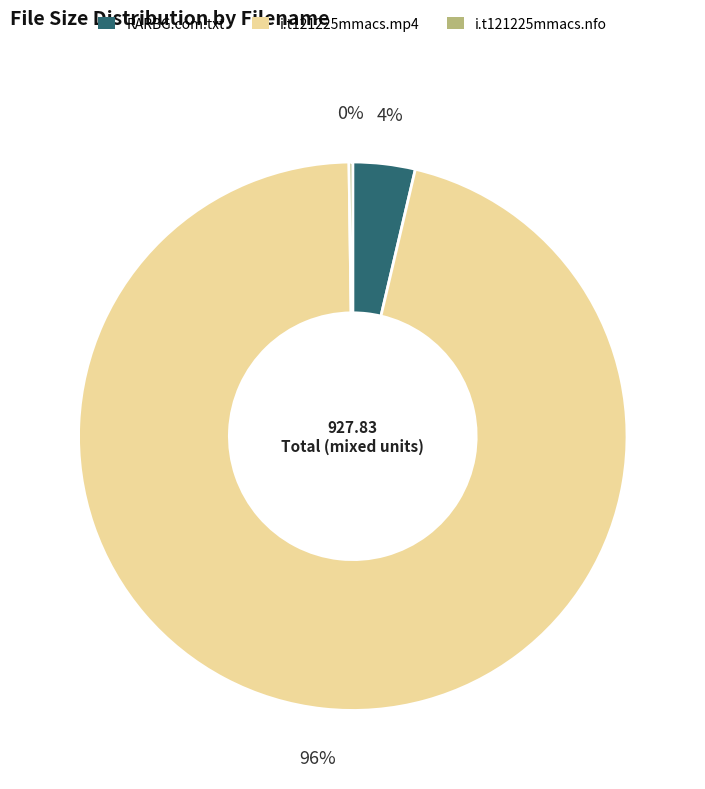

Is the sum of i.t121225mmacs.mp4 and RARBG.com.txt greater than half?

Yes